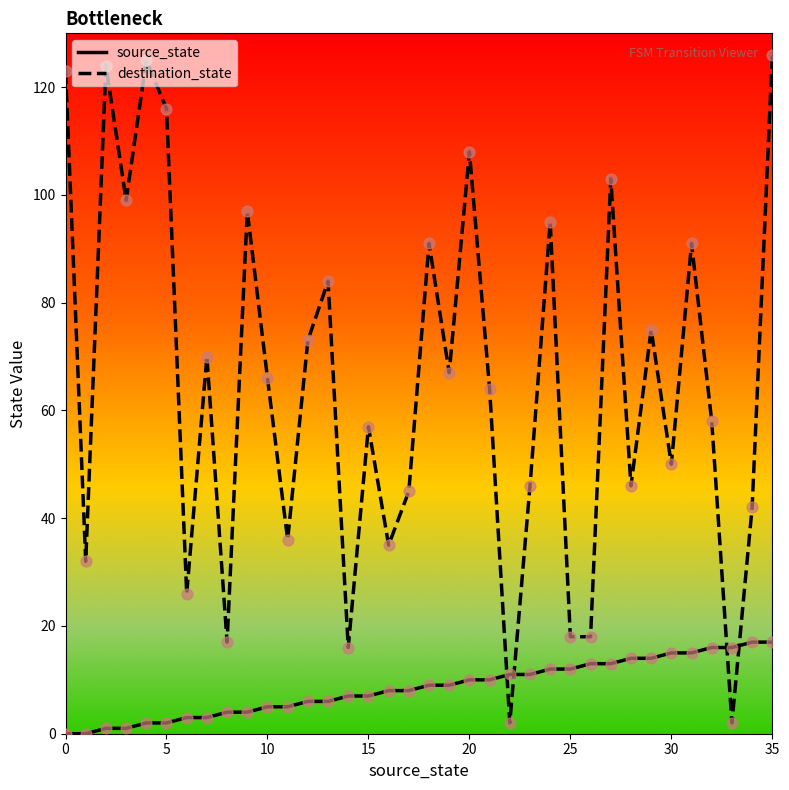

Which series has the largest total across all categories?

destination_state